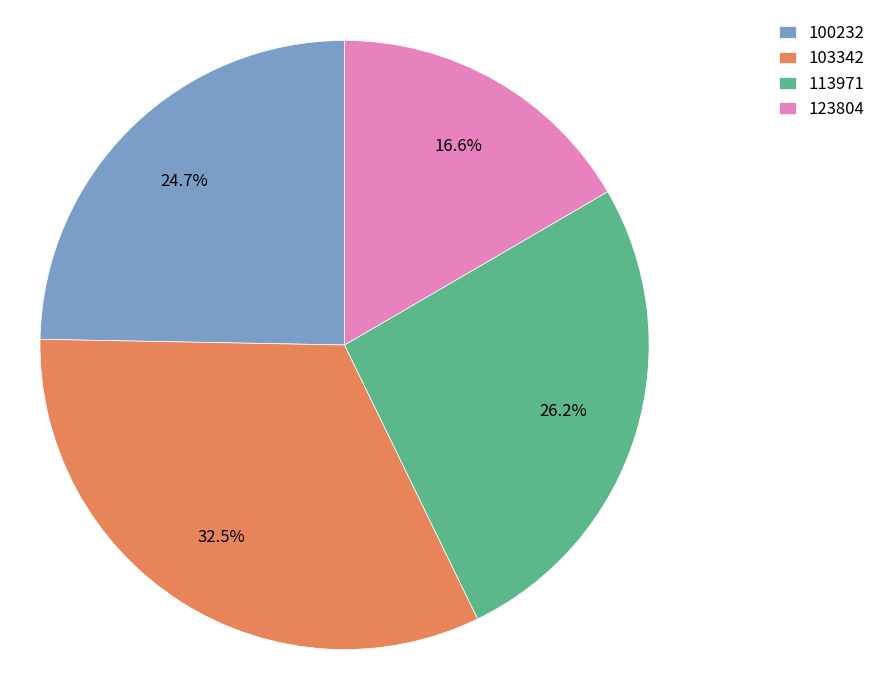

To the nearest percent, what portion does 123804 represent?

17%